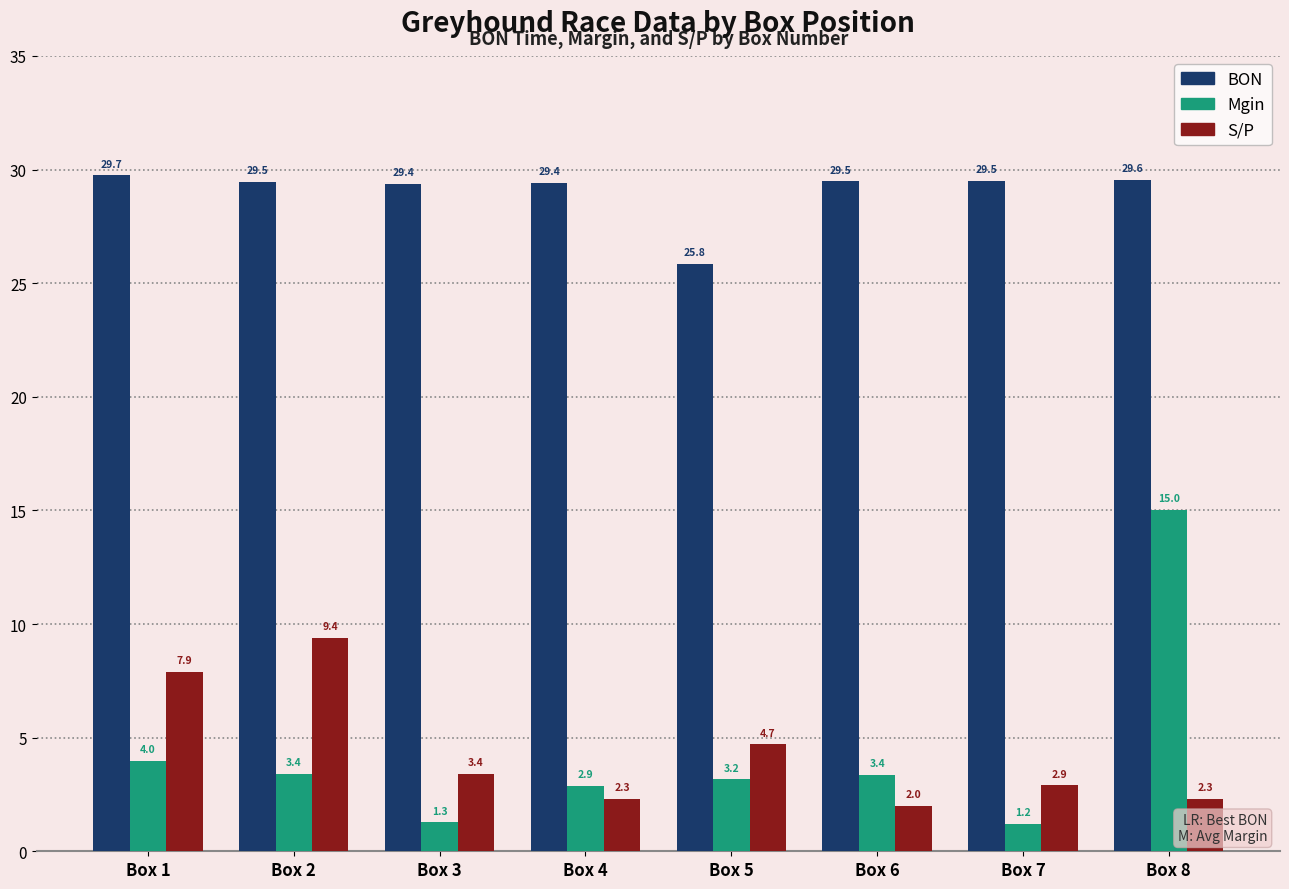

Read the BON value at Box 3.

29.4